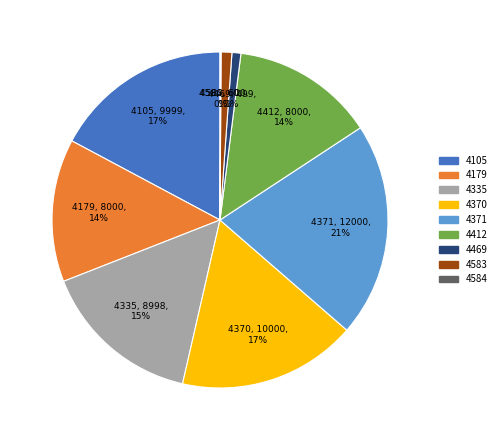

Is it true that 4412 is 14% of the pie?

True